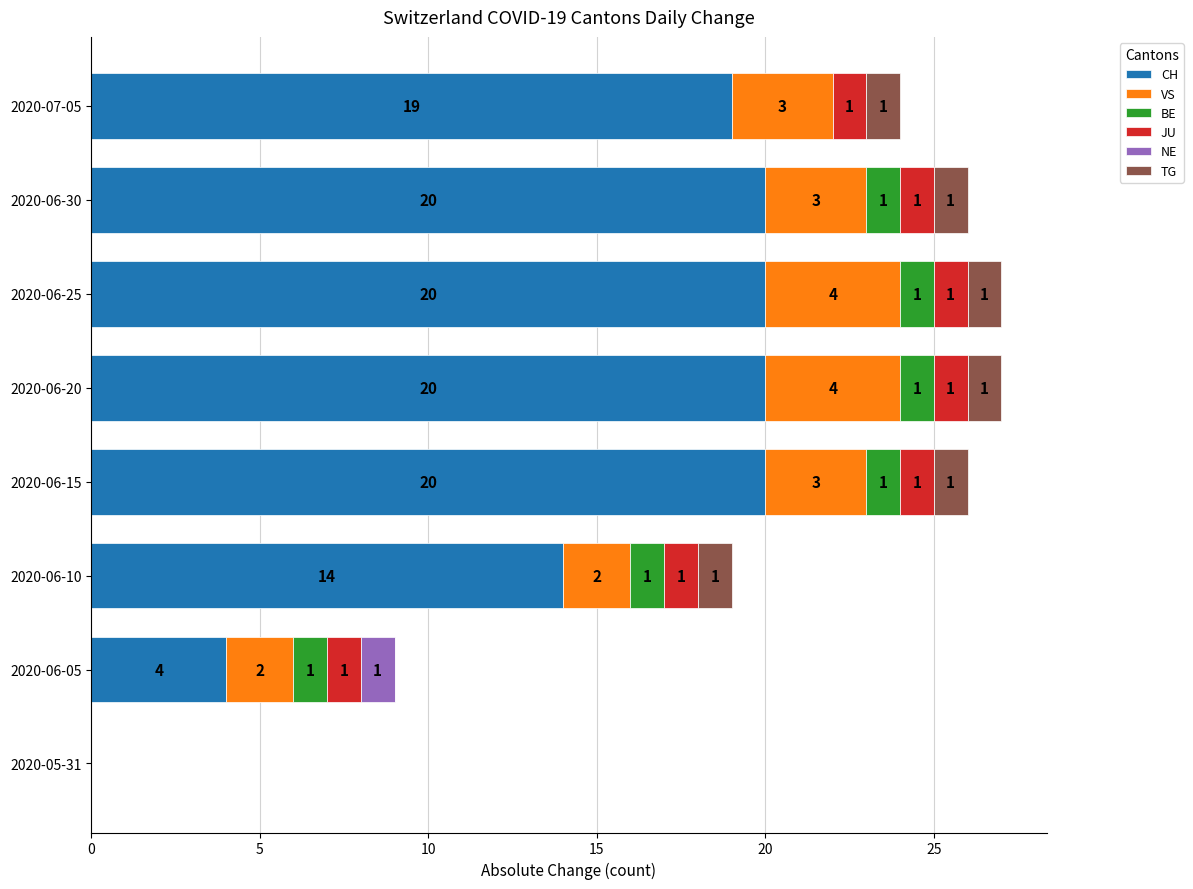

What is the total value across all series at 2020-07-05?

24